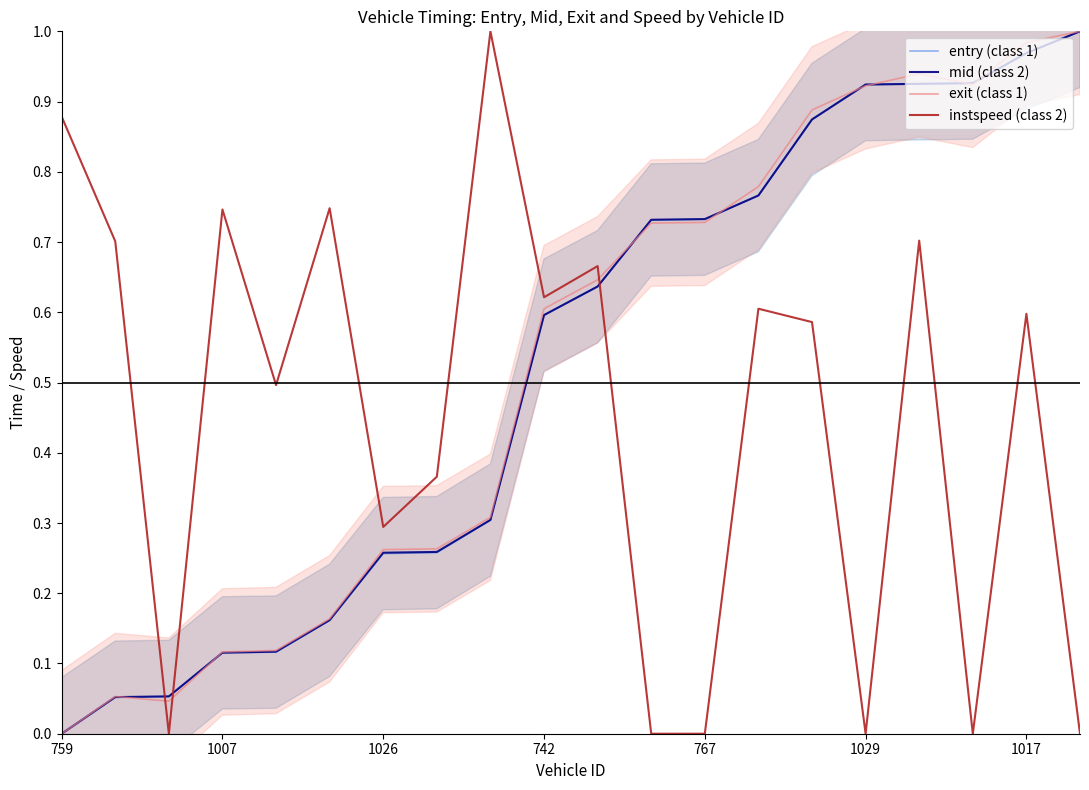

What is the sum of all instspeed (class 2) values?

9.0